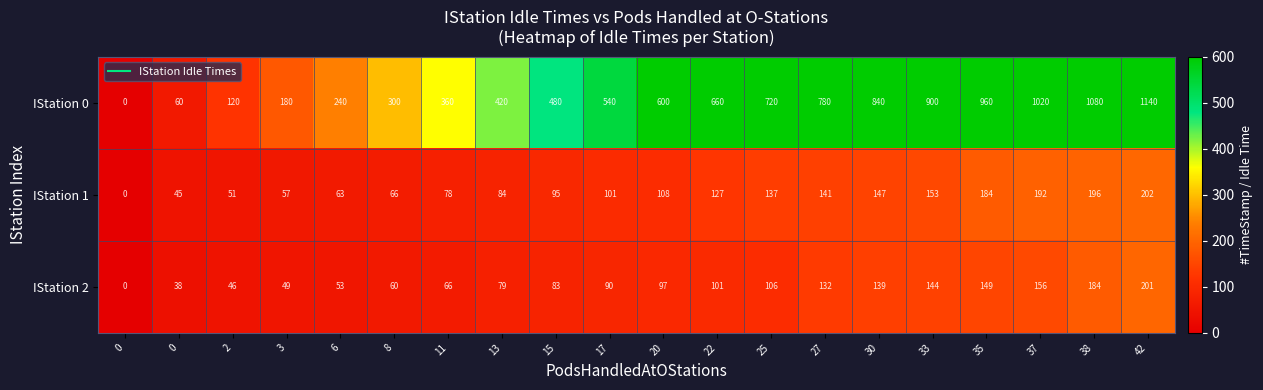

Reading right to left, list all the values displayed in this chart.

IStation 0: 42=1140.0	38=1080.0	37=1020.0	35=960.0	33=900.0	30=840.0	27=780.0	25=720.0	22=660.0	20=600.0	17=540.0	15=480.0	13=420.0	11=360.0	8=300.0	6=240.0	3=180.0	2=120.0	0=60.0	0=0.0
IStation 1: 42=202.0	38=196.0	37=192.0	35=184.0	33=153.0	30=147.0	27=141.0	25=137.0	22=127.0	20=108.0	17=101.0	15=95.0	13=84.0	11=78.0	8=66.0	6=63.0	3=57.0	2=51.0	0=45.0	0=0.0
IStation 2: 42=201.0	38=184.0	37=156.0	35=149.0	33=144.0	30=139.0	27=132.0	25=106.0	22=101.0	20=97.0	17=90.0	15=83.0	13=79.0	11=66.0	8=60.0	6=53.0	3=49.0	2=46.0	0=38.0	0=0.0